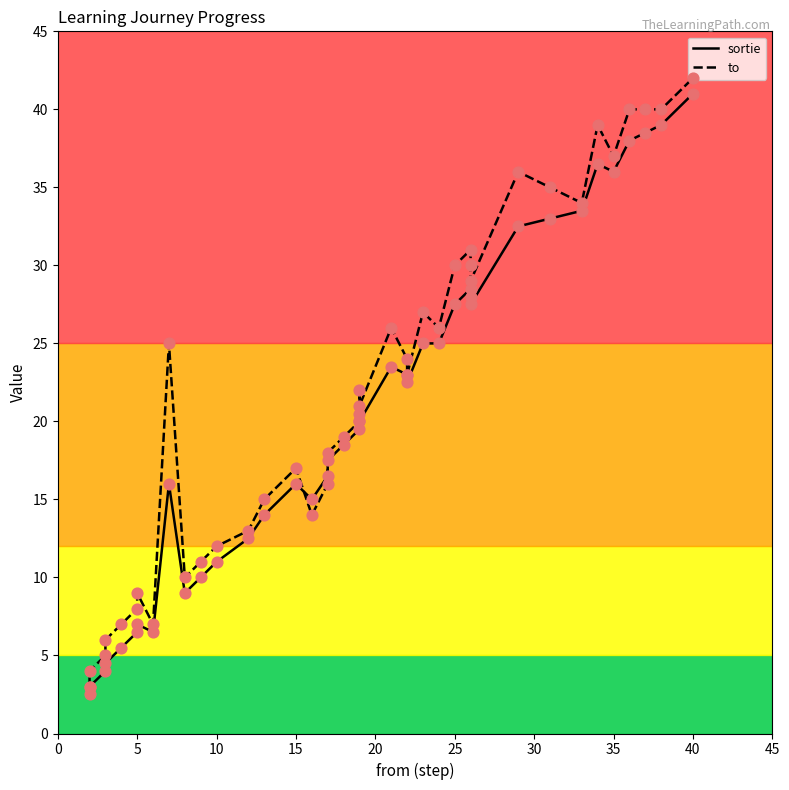

At how many categories does at least one series exceed 12?

29